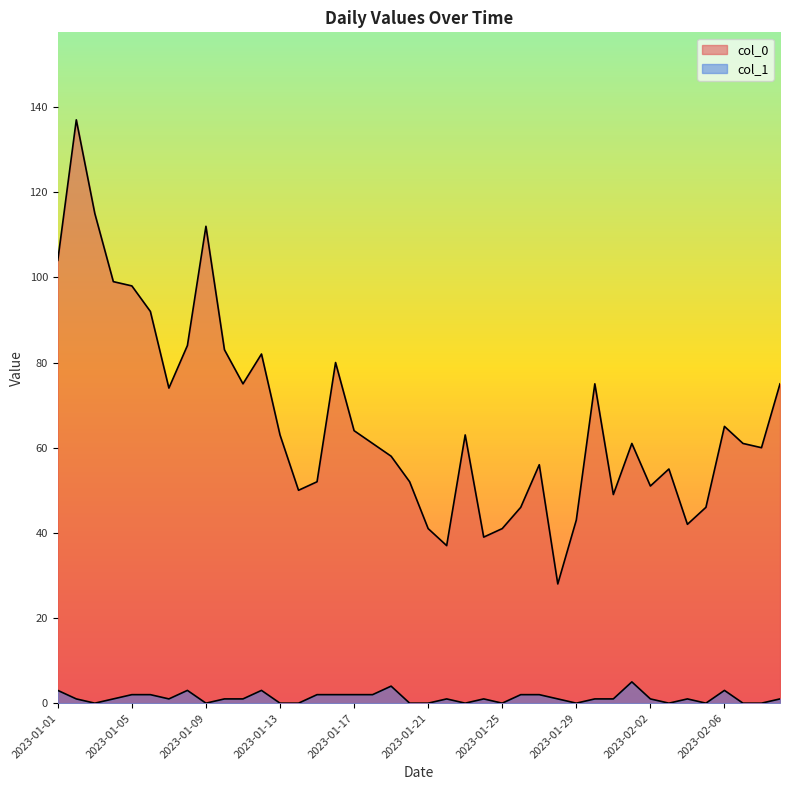

In col_0, how many points are lower than both neighbors (excluding endpoints)?

10